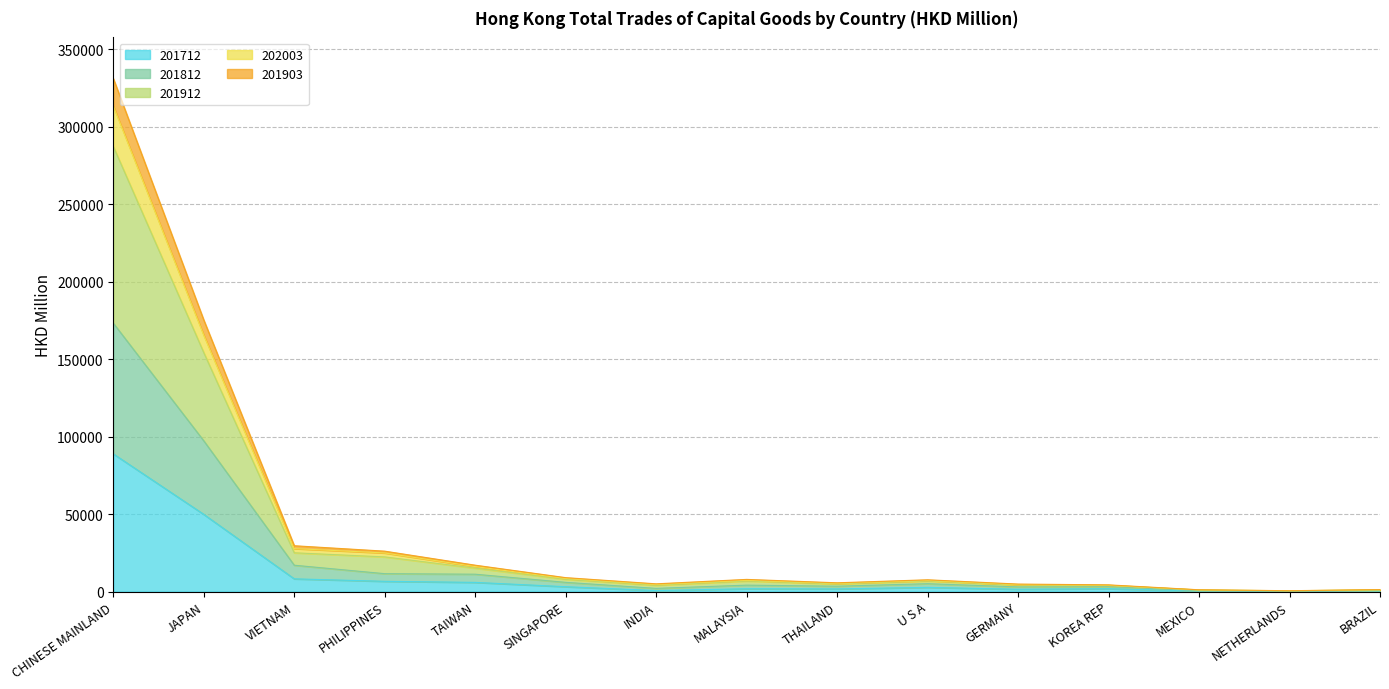

At which category is the sum across all series the highest?

CHINESE MAINLAND